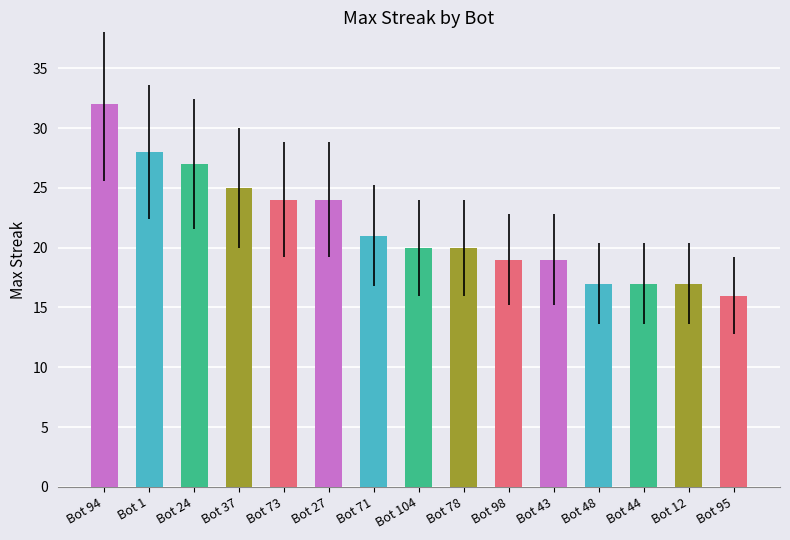

What is the label of the 3rd bar from the left?

Bot 24